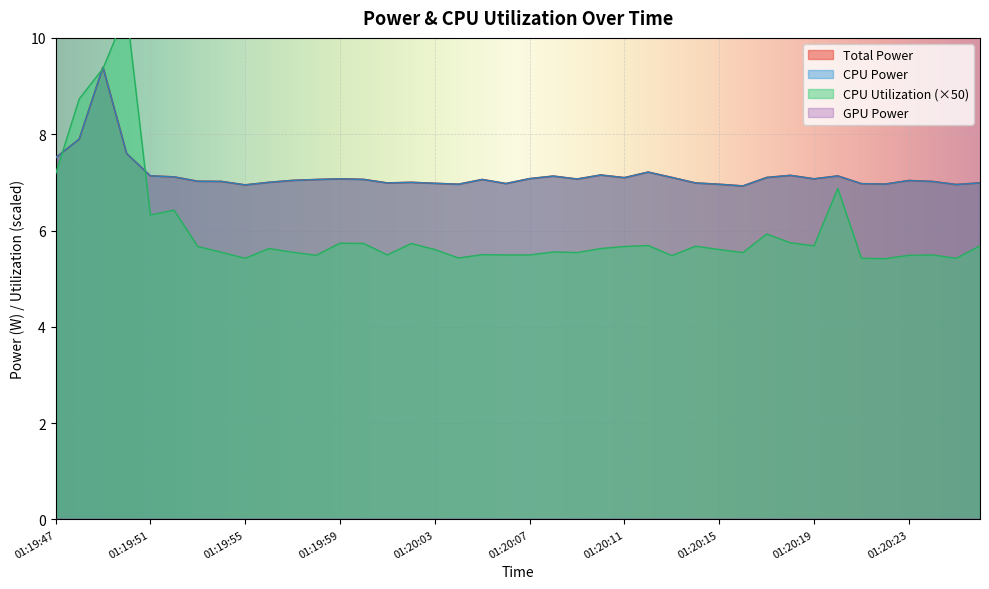

Where is the first local maximum for Total Power?

01:19:49